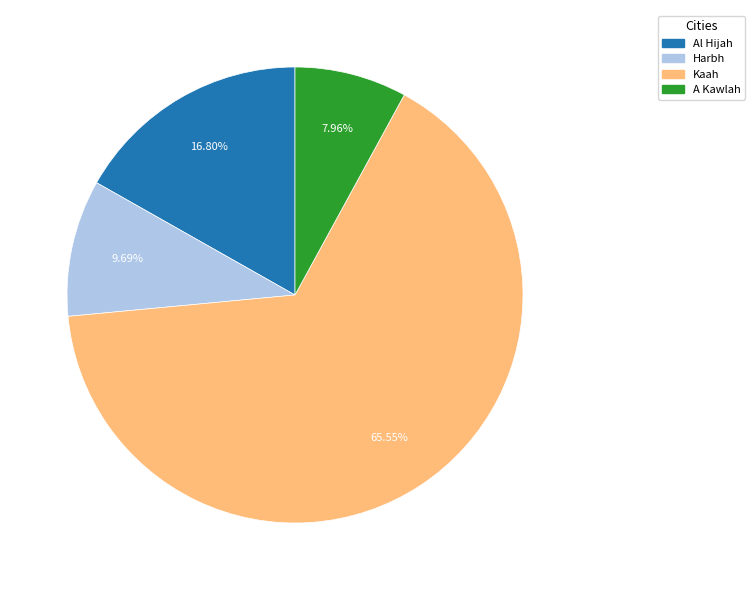

Which slice is the smallest?

A Kawlah